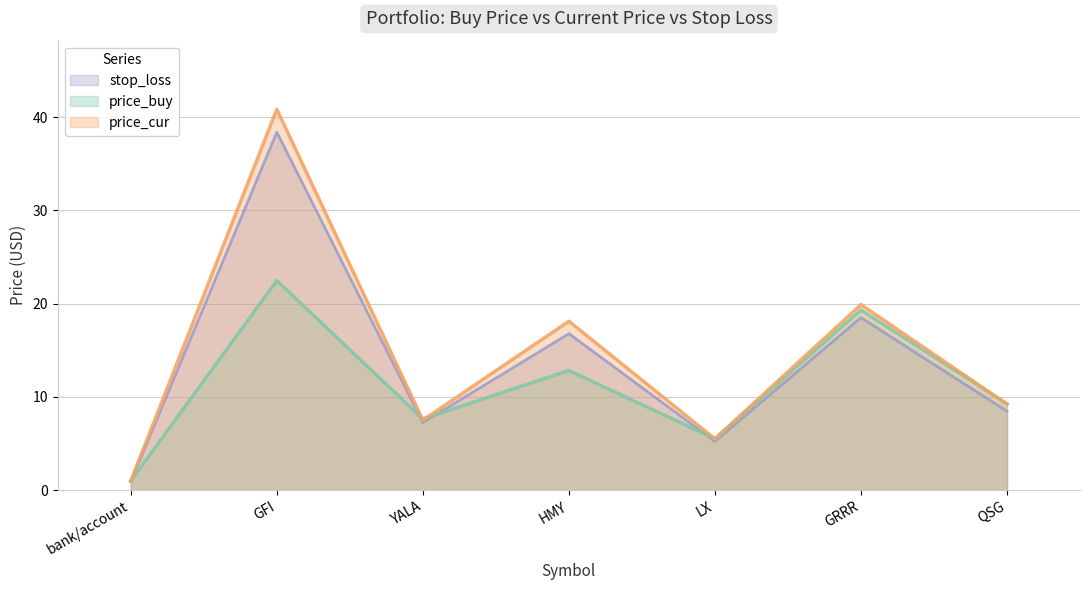

Reading left to right, what are all the values shown in this chart?

price_buy: 1.0	22.5	7.6	12.8	5.5	19.3	9.3
price_cur: 1.0	40.9	7.5	18.1	5.5	19.9	9.2
stop_loss: 0.9	38.4	7.2	16.8	5.2	18.5	8.5